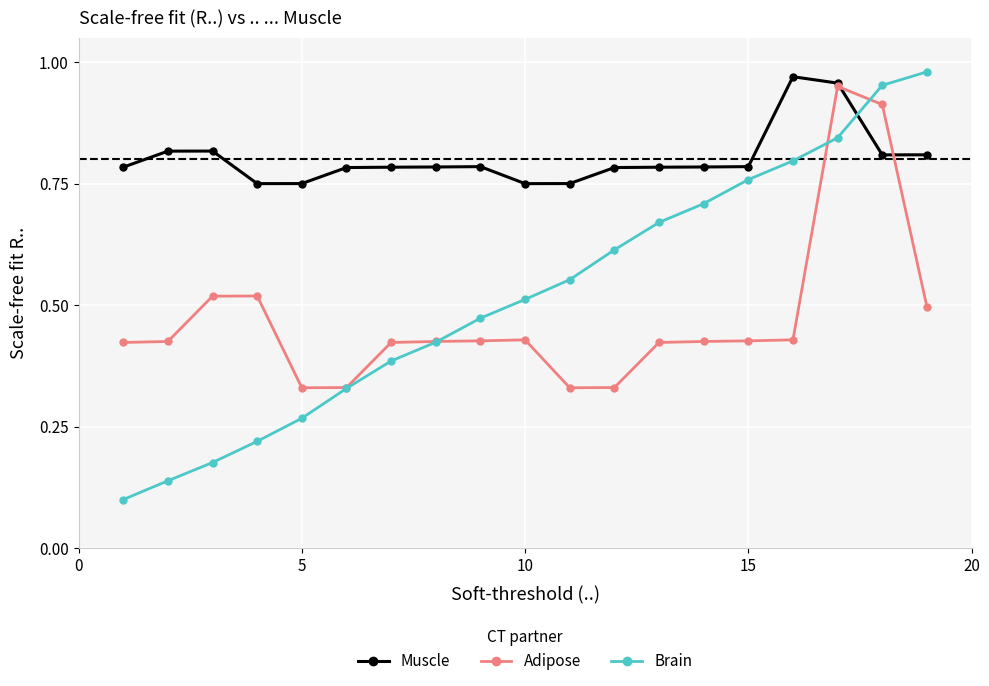

True or false: Adipose and Muscle intersect in this chart.

True